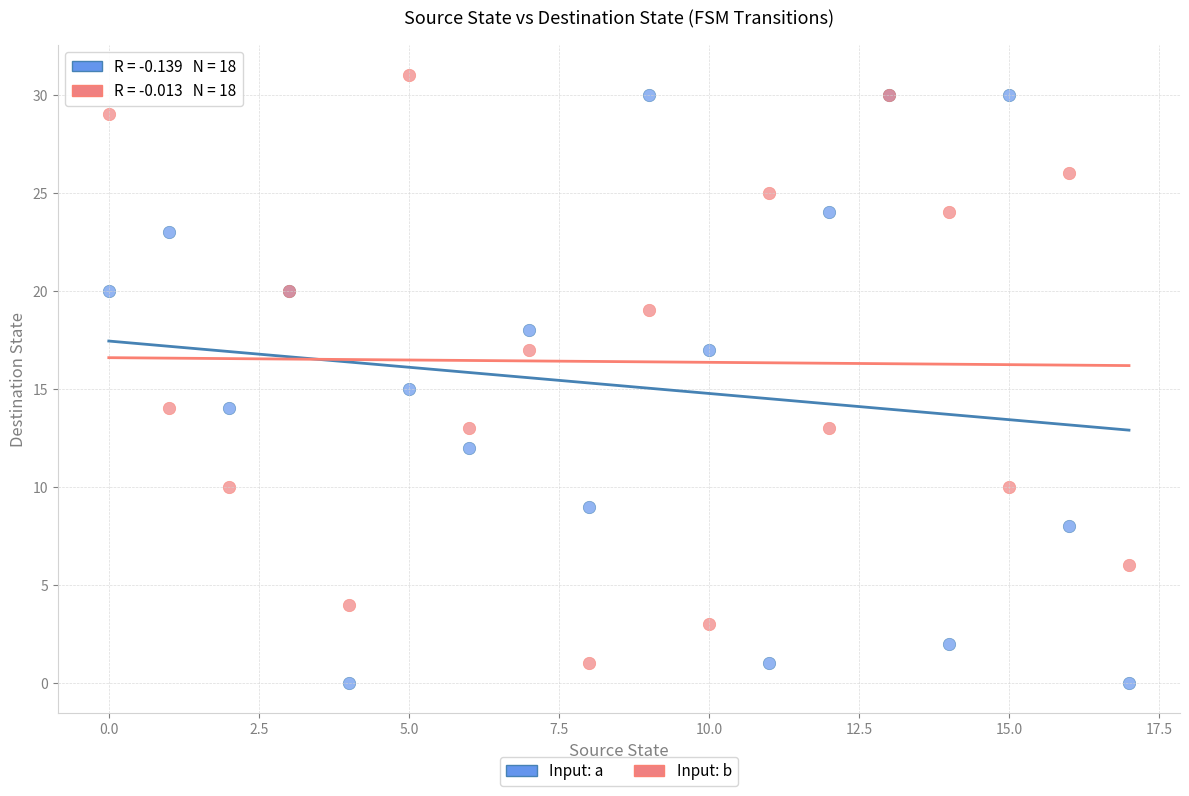

Which series reaches the maximum Y coordinate?

Input: b